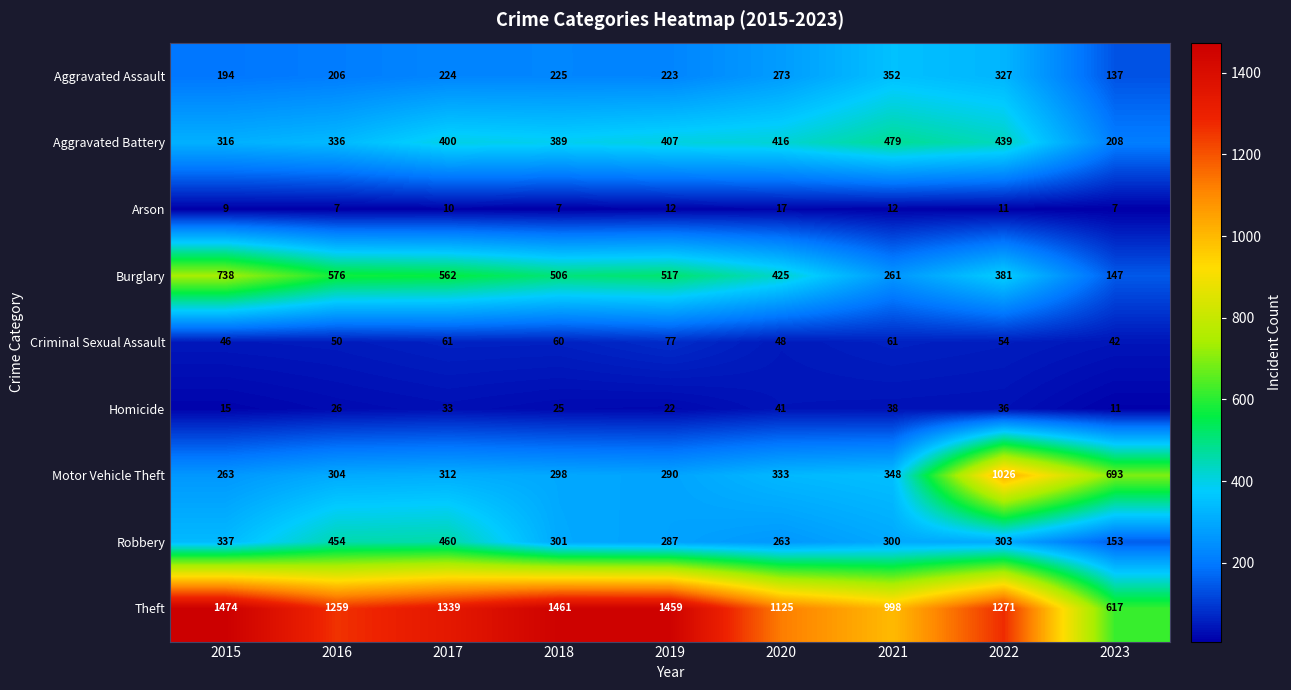

List the series in order of their peak value, highest first.

Theft, Motor Vehicle Theft, Burglary, Aggravated Battery, Robbery, Aggravated Assault, Criminal Sexual Assault, Homicide, Arson